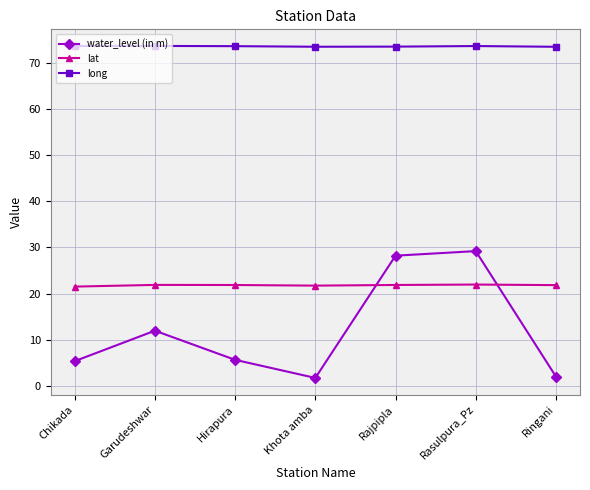

Does the chart have visible grid lines?

Yes